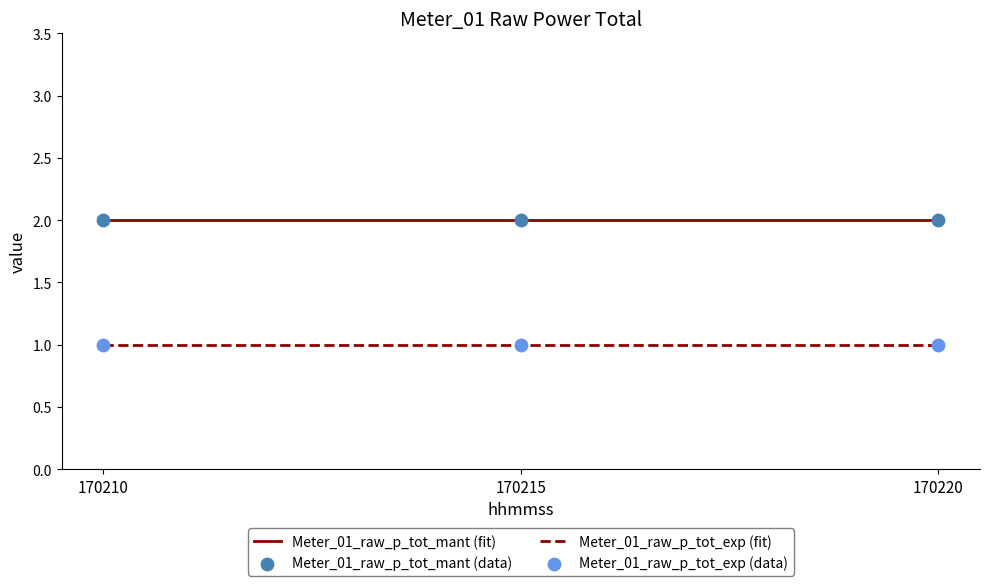

Which series contains the highest Y value?

Meter_01_raw_p_tot_mant